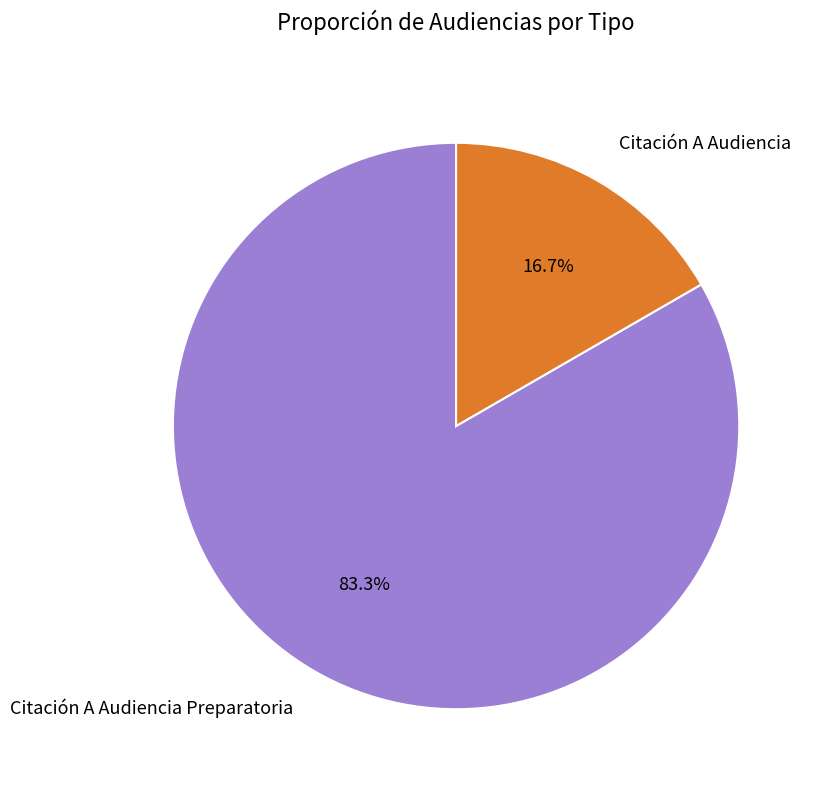

Does Citación A Audiencia Preparatoria account for over 50% of the chart?

Yes